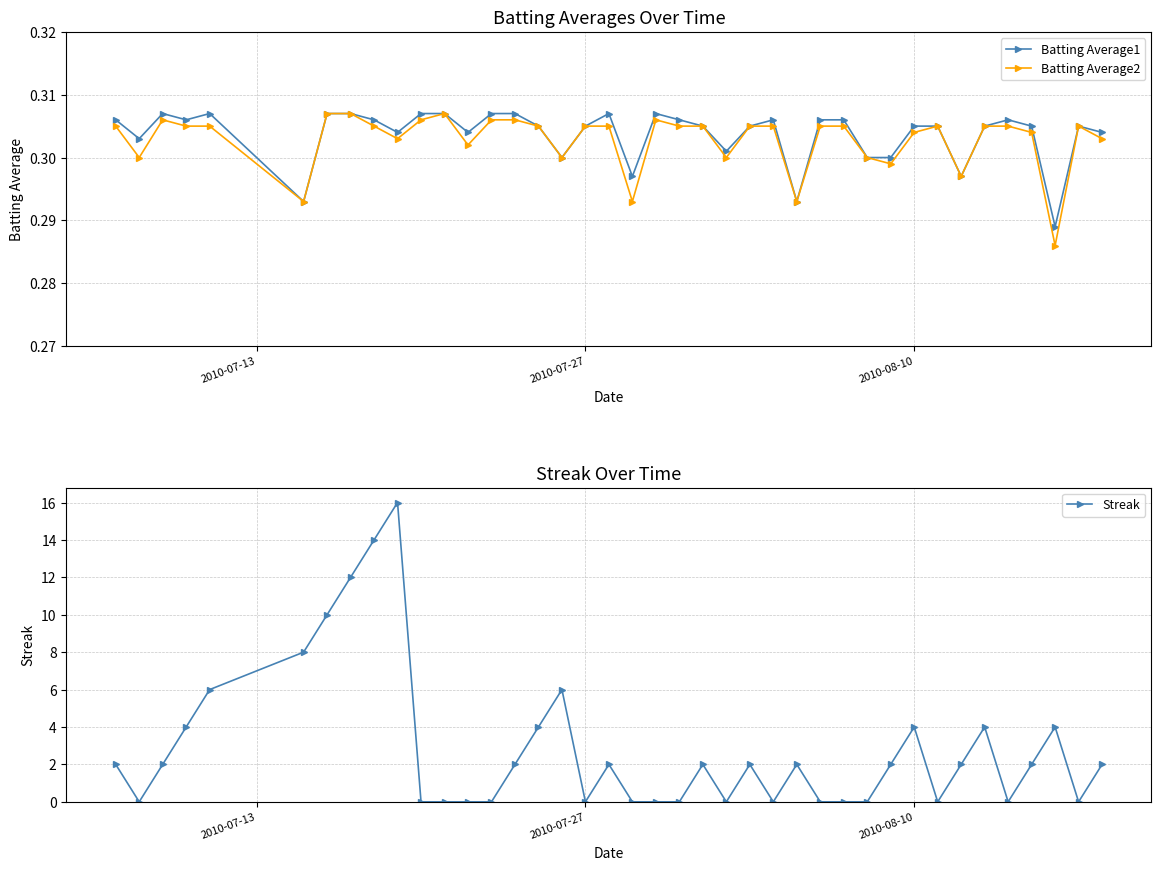

Count the Batting Average2 values in the range 0 to 1.

40